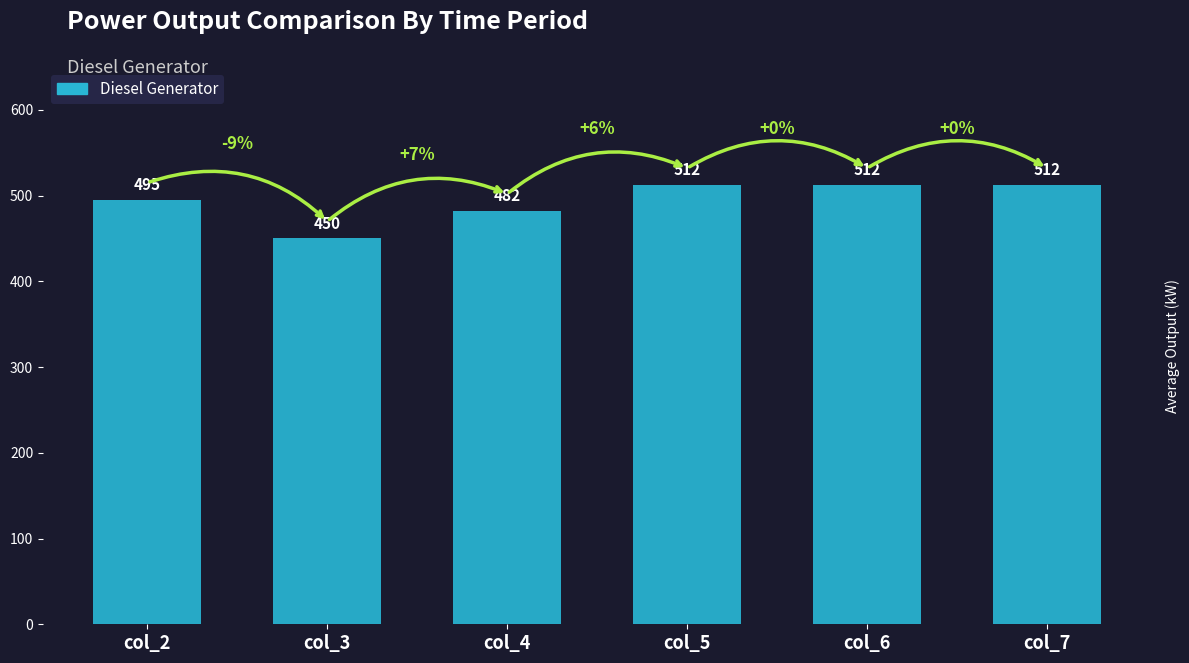

Where is the data nearest to the value 481?

col_4